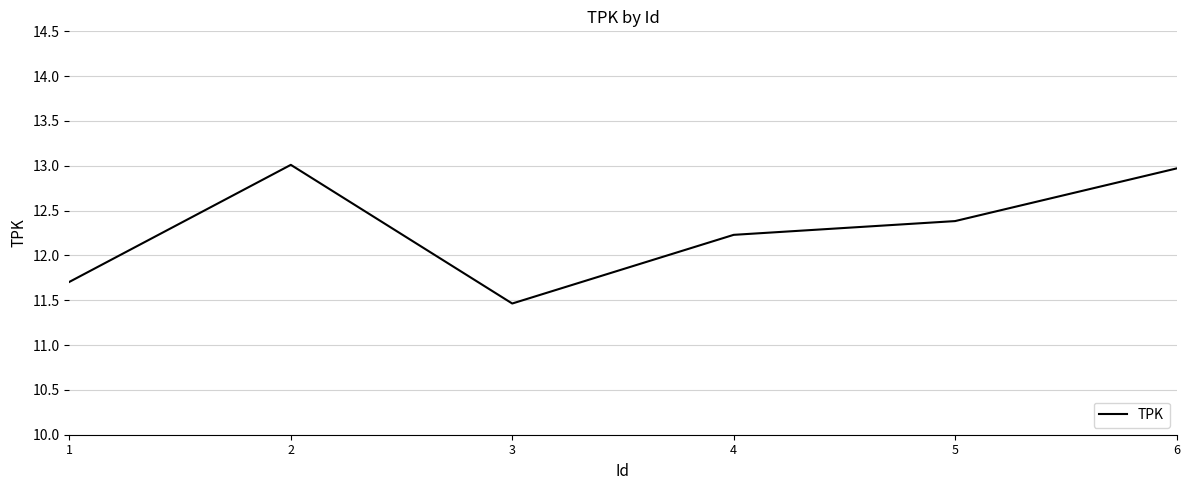

How many categories are shown in the chart?

6